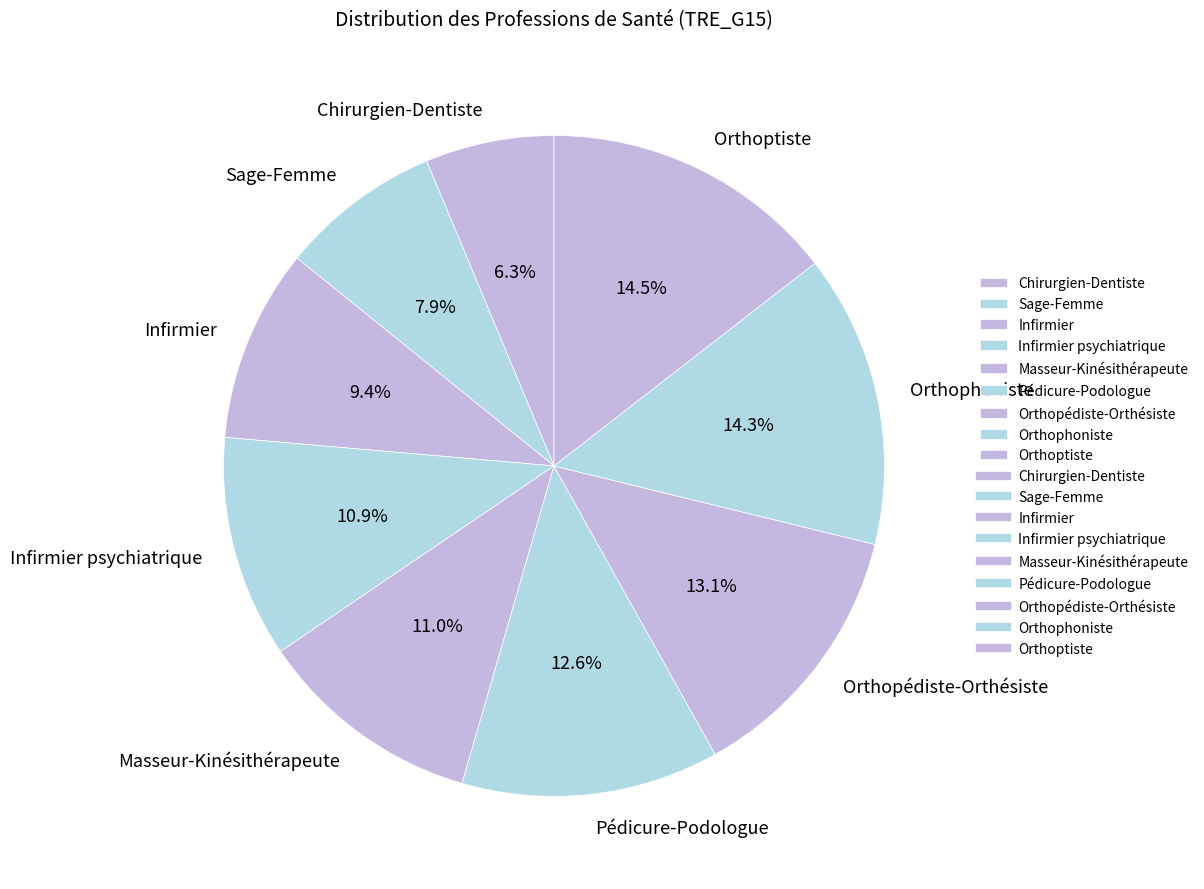

Which category has the smallest portion of the pie?

Chirurgien-Dentiste